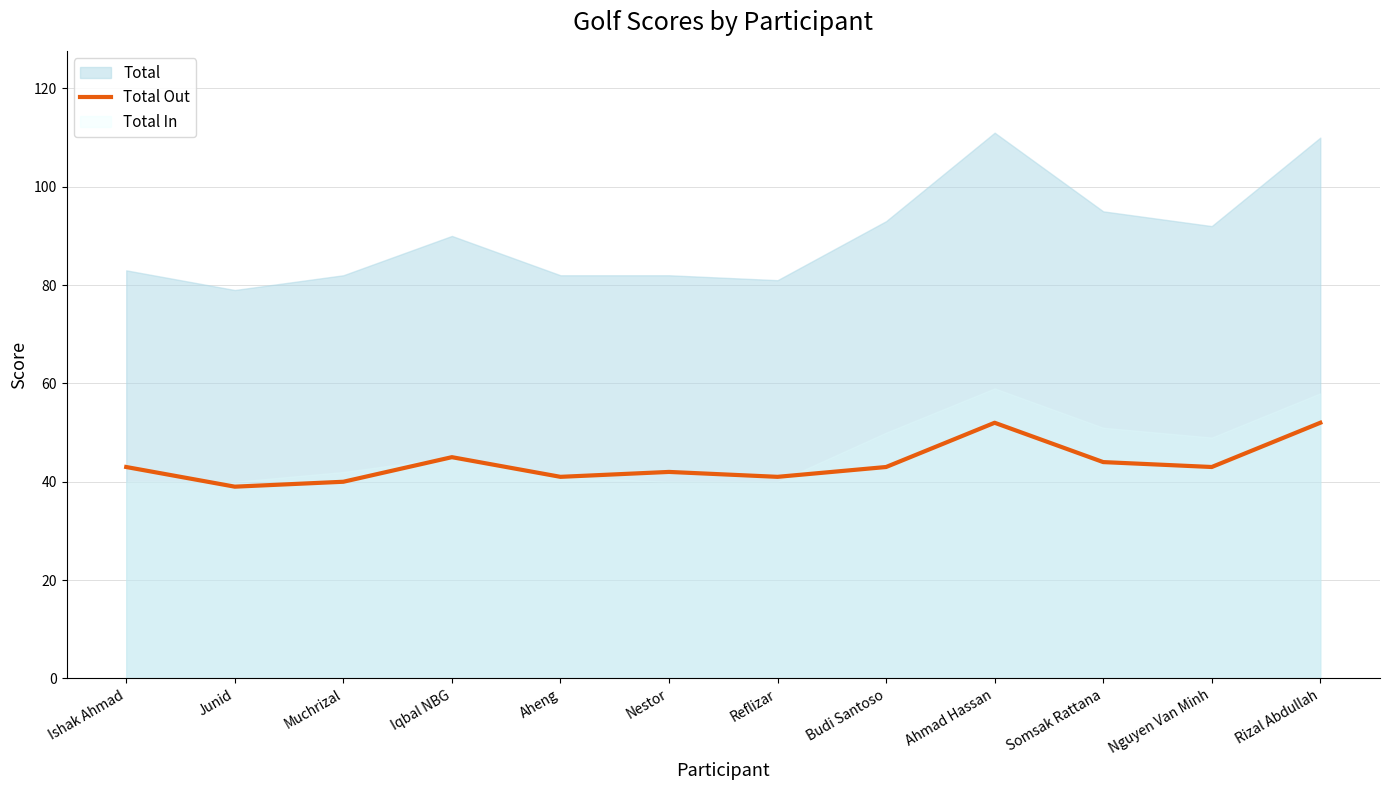

What value does the Total Out series have at Aheng?

41